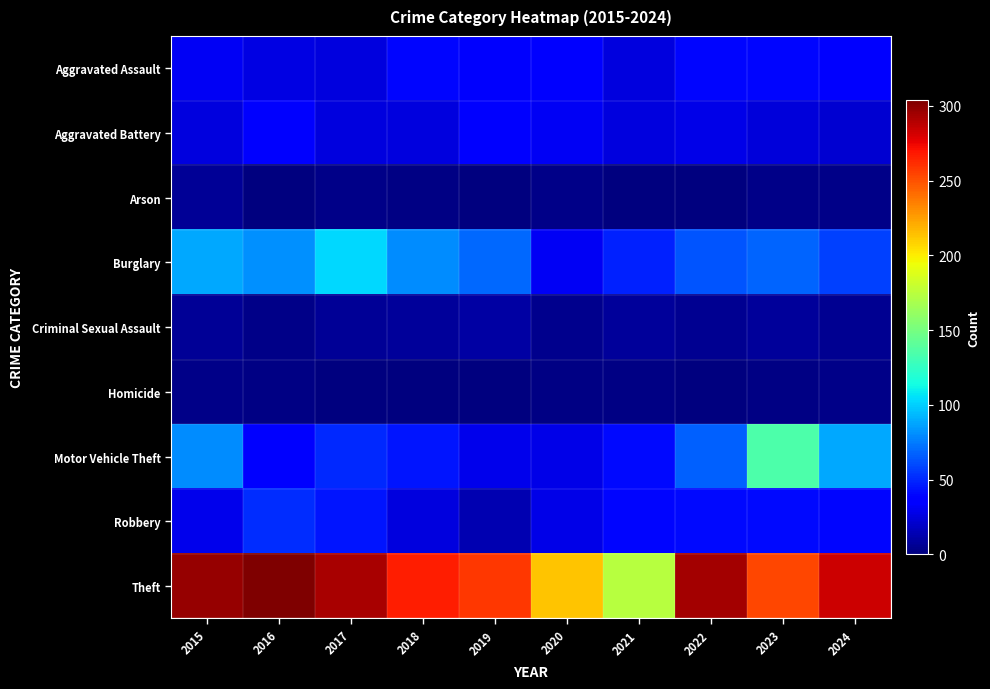

Reading right to left, list all the values displayed in this chart.

Aggravated Assault: 2024=36	2023=40	2022=40	2021=26	2020=36	2019=34	2018=40	2017=25	2016=27	2015=32
Aggravated Battery: 2024=22	2023=24	2022=28	2021=26	2020=31	2019=35	2018=25	2017=25	2016=35	2015=25
Arson: 2024=3	2023=3	2022=0	2021=0	2020=3	2019=1	2018=2	2017=3	2016=1	2015=7
Burglary: 2024=58	2023=68	2022=64	2021=48	2020=32	2019=70	2018=80	2017=103	2016=81	2015=89
Criminal Sexual Assault: 2024=5	2023=8	2022=5	2021=8	2020=4	2019=10	2018=8	2017=7	2016=3	2015=7
Homicide: 2024=3	2023=2	2022=1	2021=2	2020=2	2019=0	2018=0	2017=1	2016=2	2015=3
Motor Vehicle Theft: 2024=89	2023=135	2022=67	2021=41	2020=28	2019=29	2018=45	2017=50	2016=38	2015=80
Robbery: 2024=40	2023=41	2022=41	2021=40	2020=28	2019=14	2018=26	2017=45	2016=52	2015=29
Theft: 2024=283	2023=254	2022=294	2021=174	2020=213	2019=258	2018=266	2017=293	2016=304	2015=298